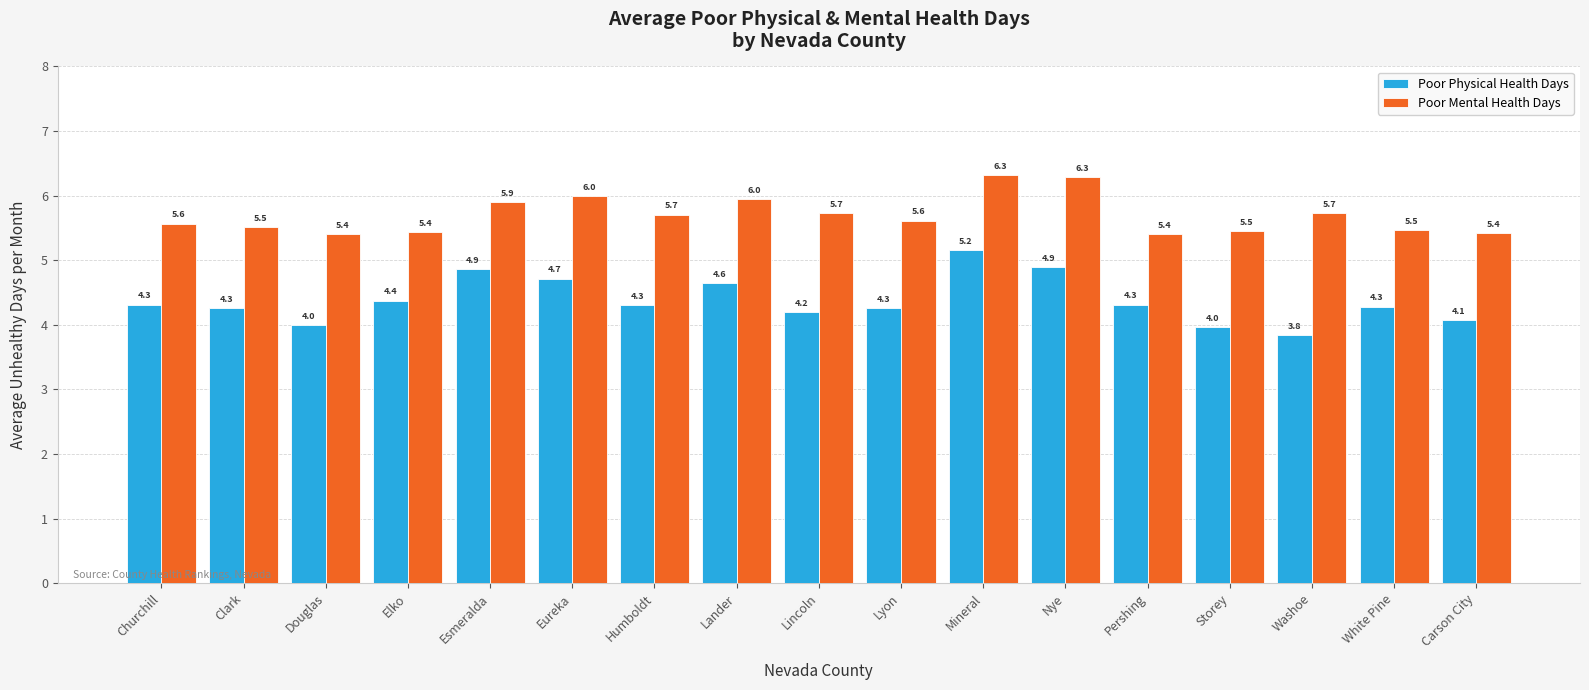

How many groups of bars are there?

17